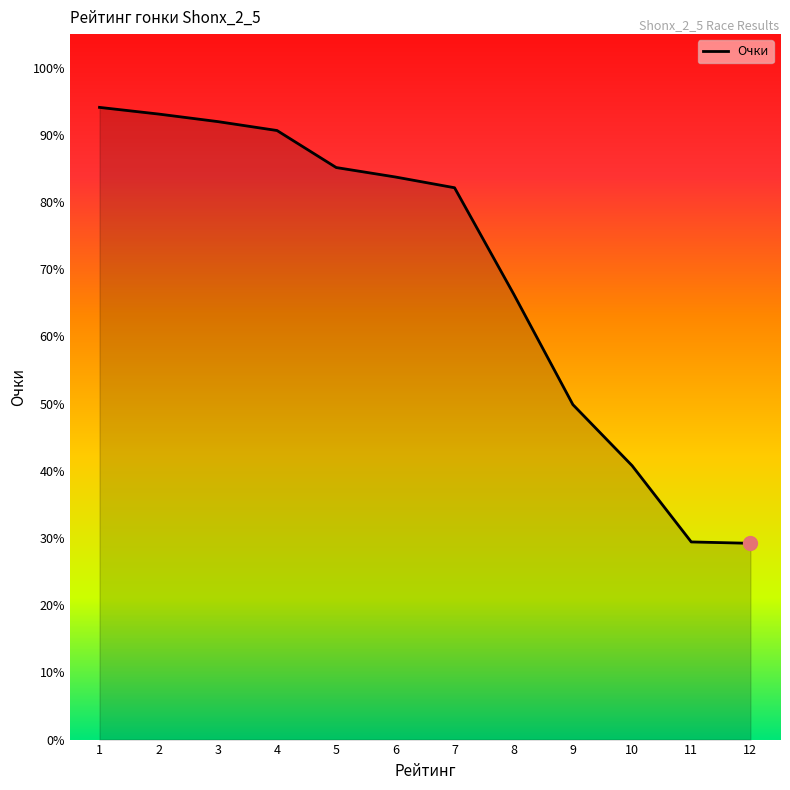

The value at 7 is 82.1. True or false?

True